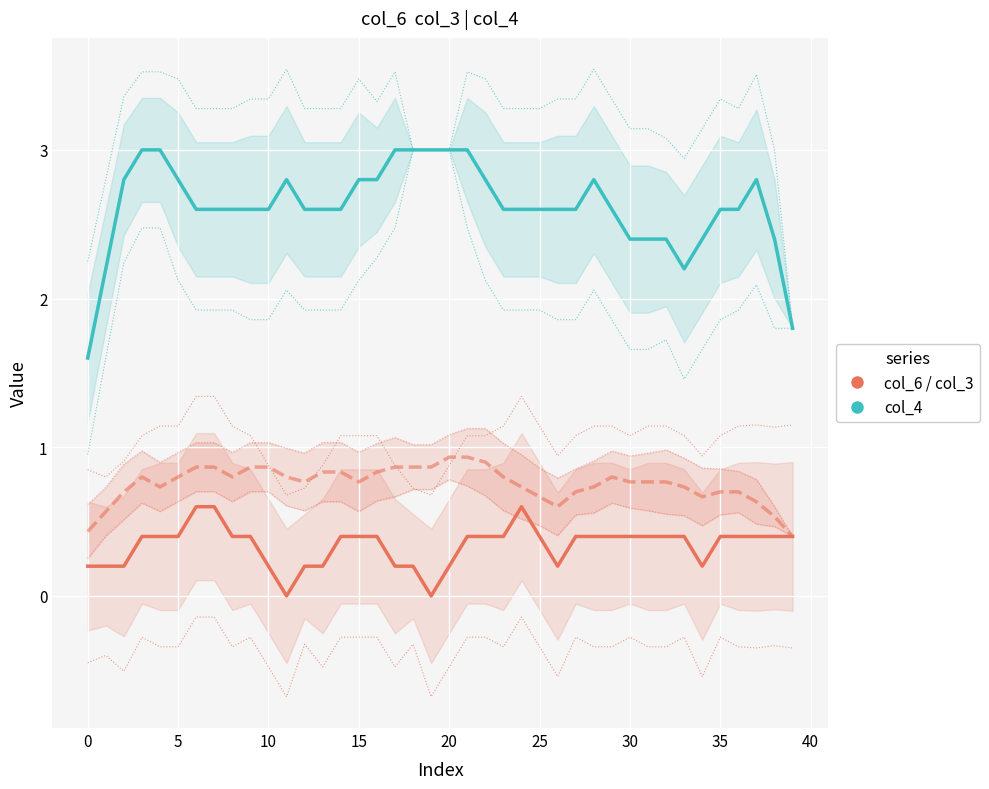

Is the value of col_4 at 32 greater than the value of col_6 at 17?

Yes